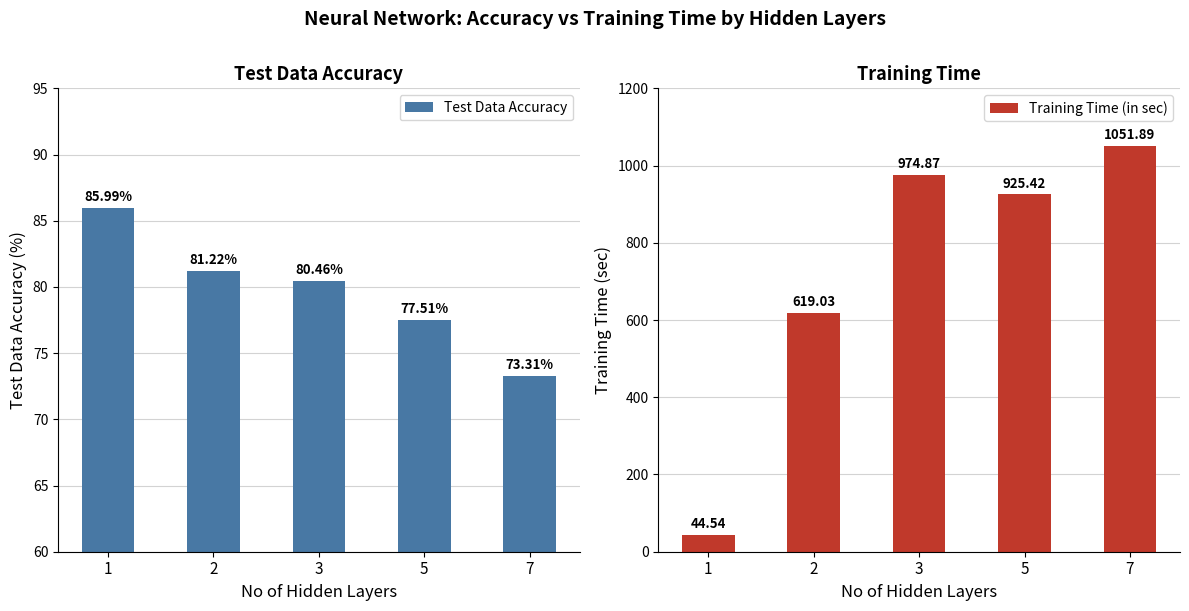

Which series has the largest total across all categories?

Training Time (in sec)